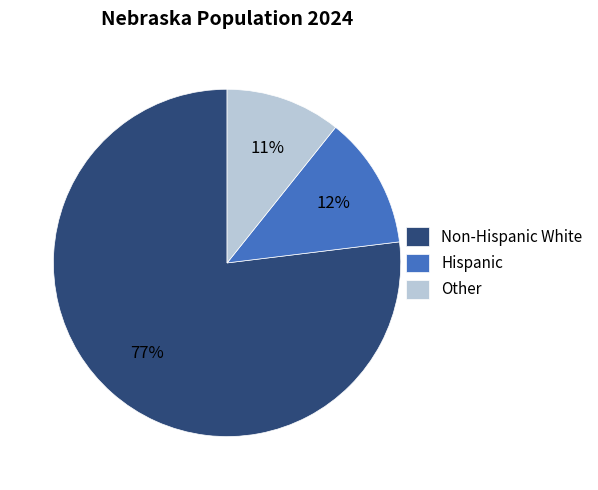

Rank the categories by value from lowest to highest.

Other, Hispanic, Non-Hispanic White